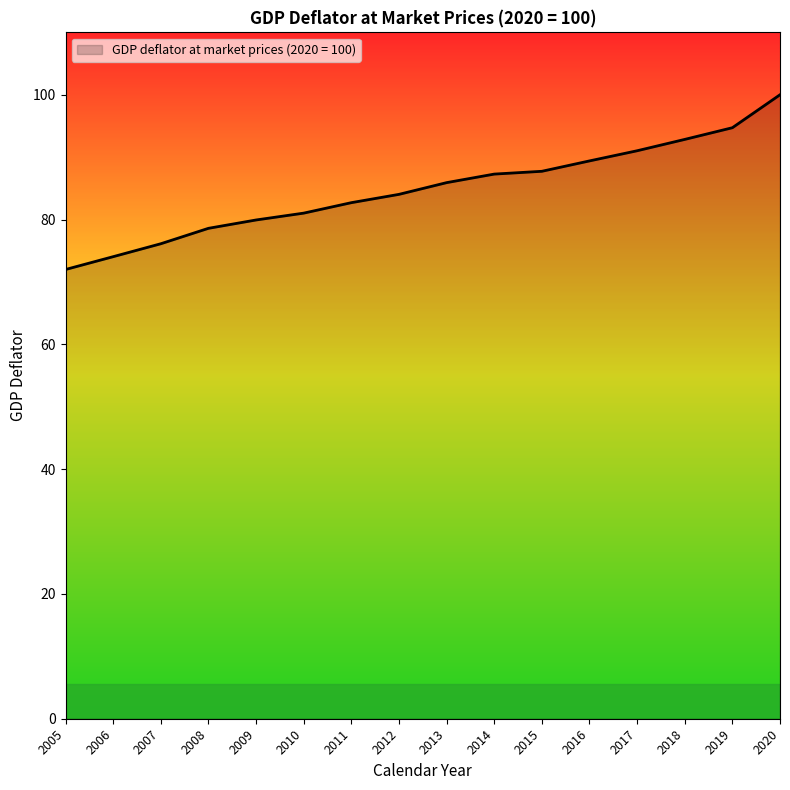

What is the average value?

84.8